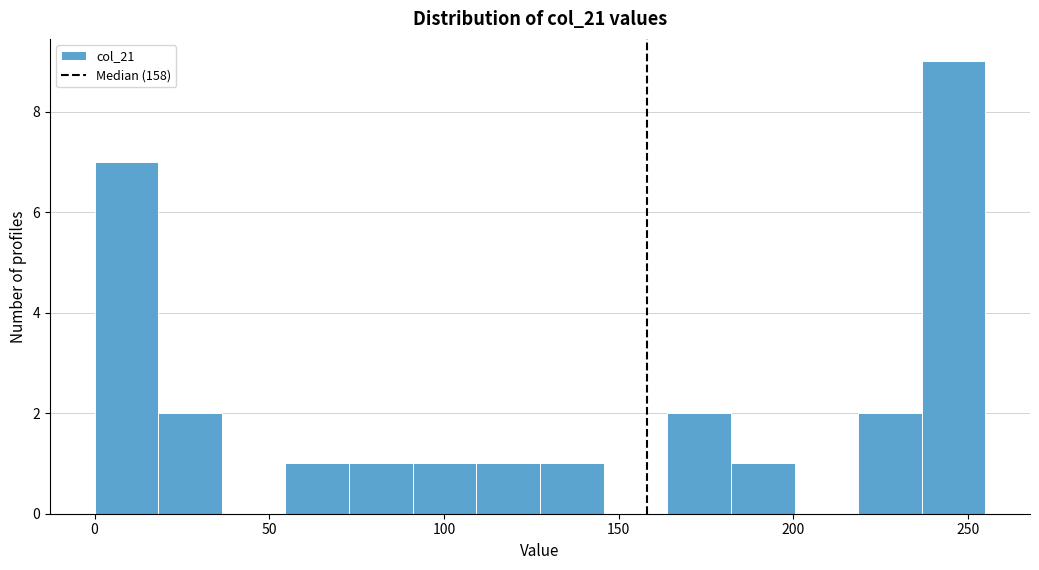

Read against the x-axis, roughly where is the centre of the tallest bar?

245